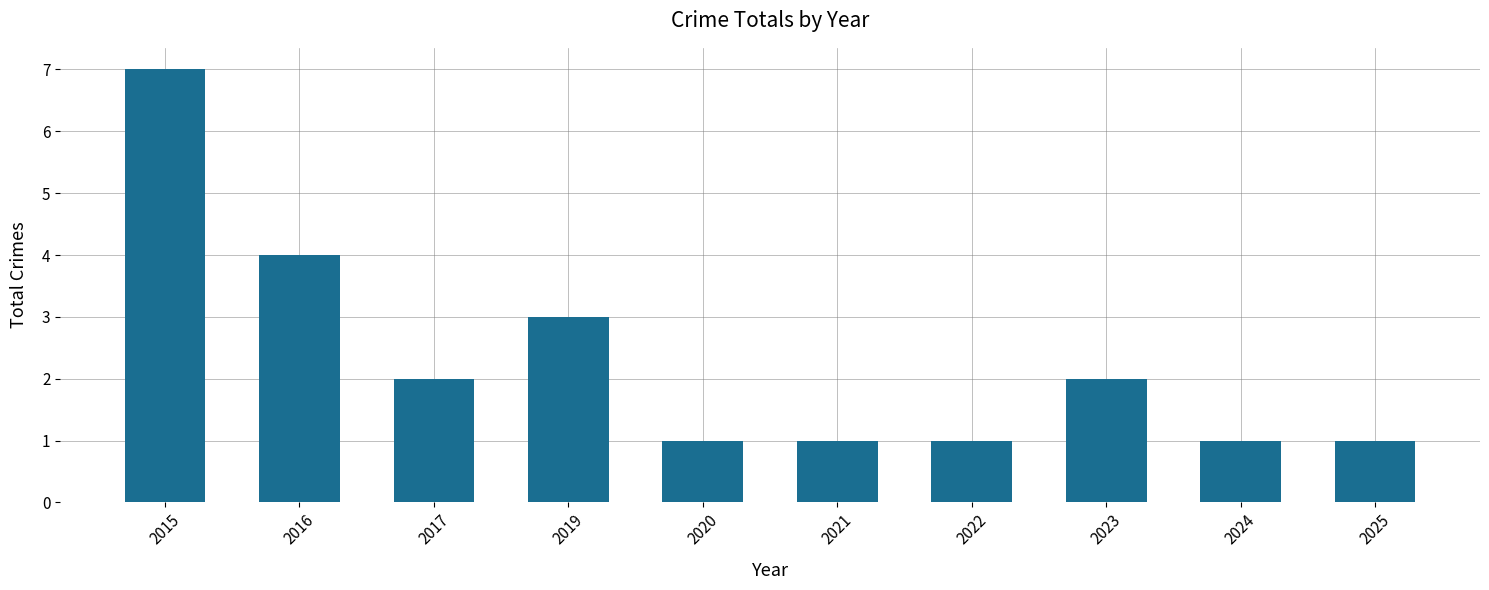

What is the maximum value shown in the chart?

7